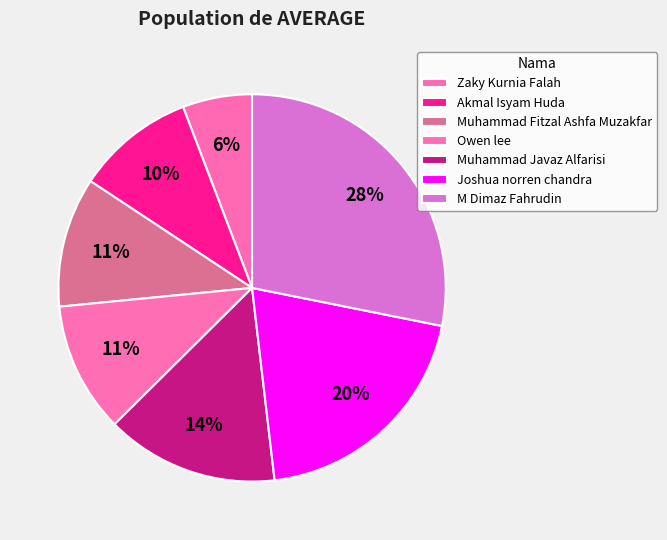

Count the number of slices in the pie.

7